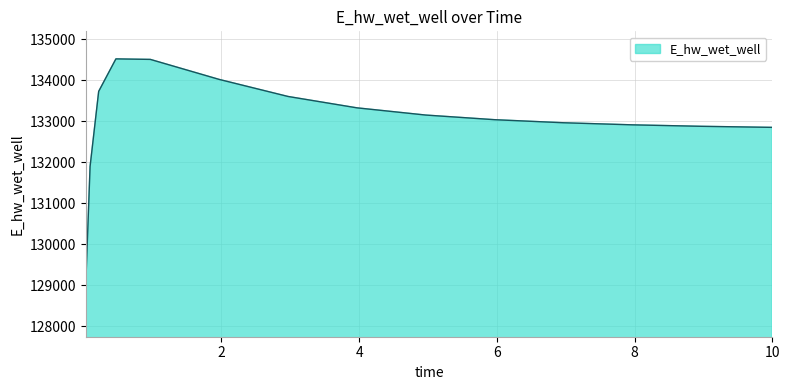

What is the minimum value shown in the chart?

129032.5